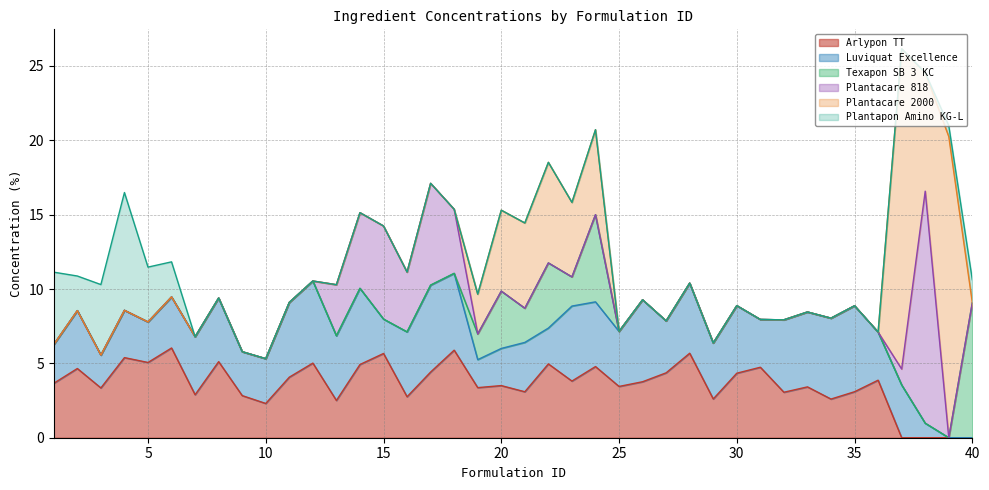

At how many categories does at least one series exceed 12?

3